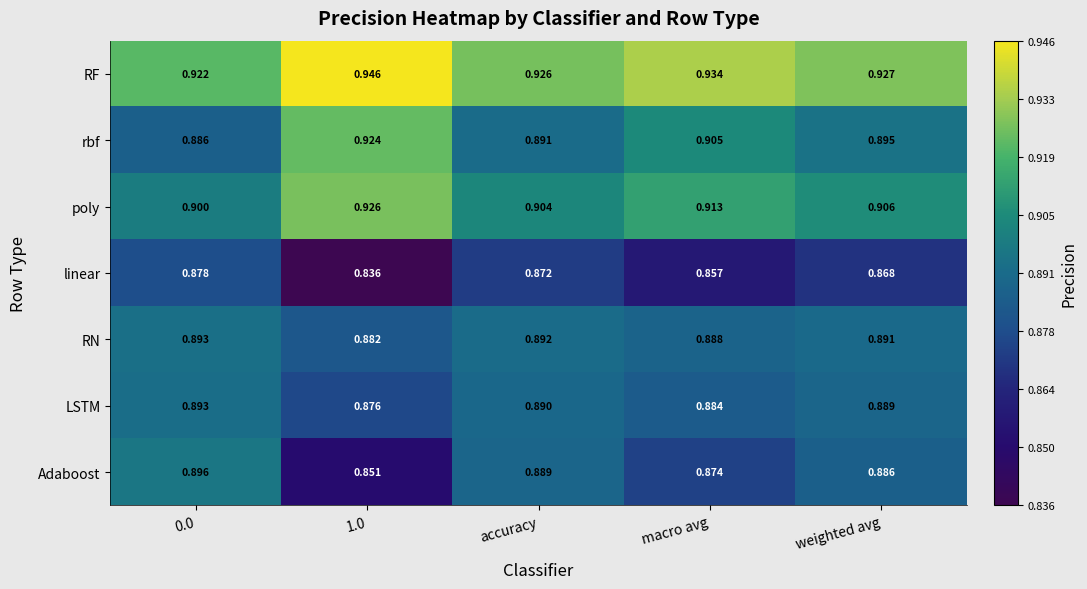

Between 1.0 and accuracy, which series saw the biggest shift?

Adaboost